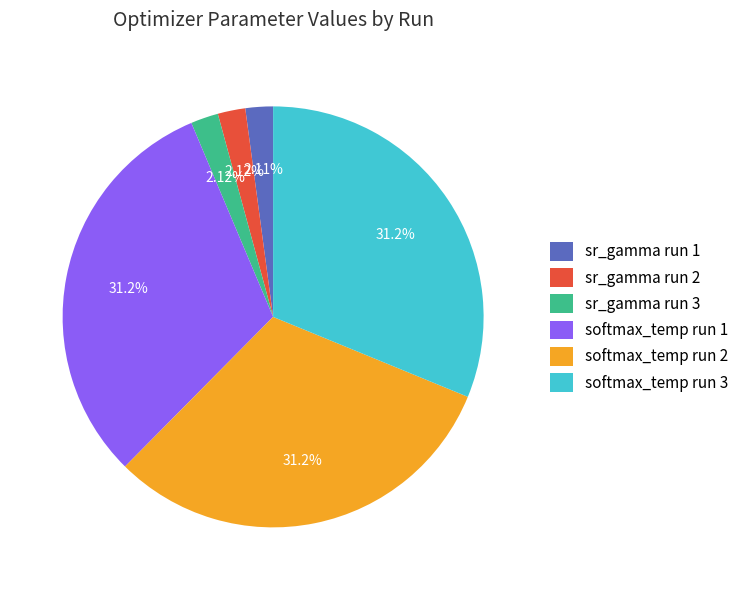

Do softmax_temp run 2 and softmax_temp run 3 together represent more than half of the pie?

Yes